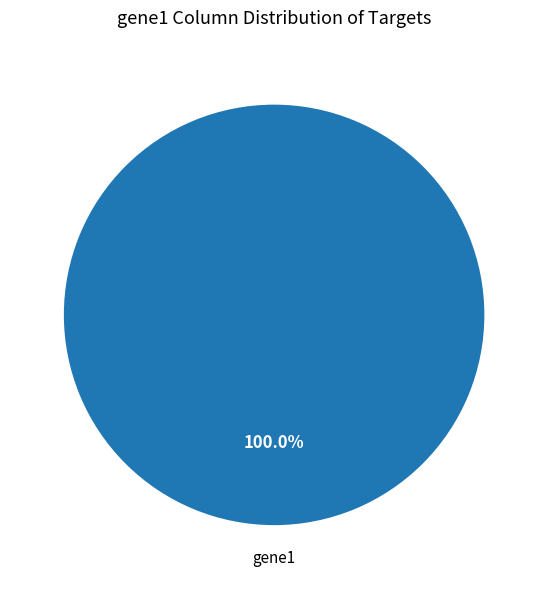

Is there a majority slice in this chart?

Yes